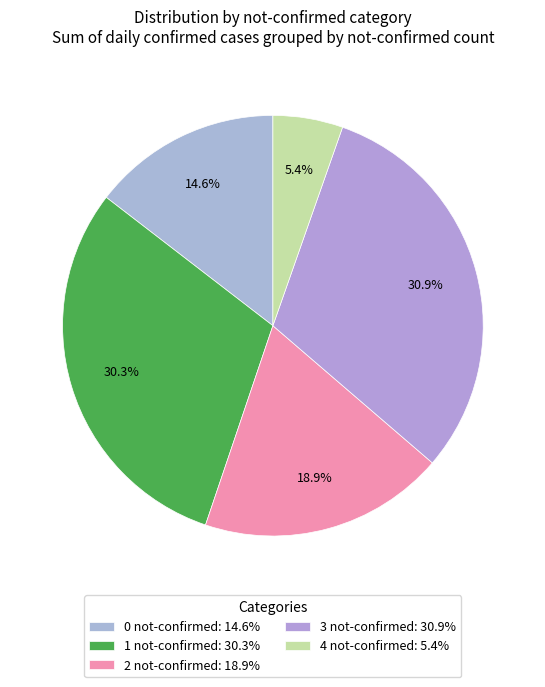

How many segments does this pie chart have?

5